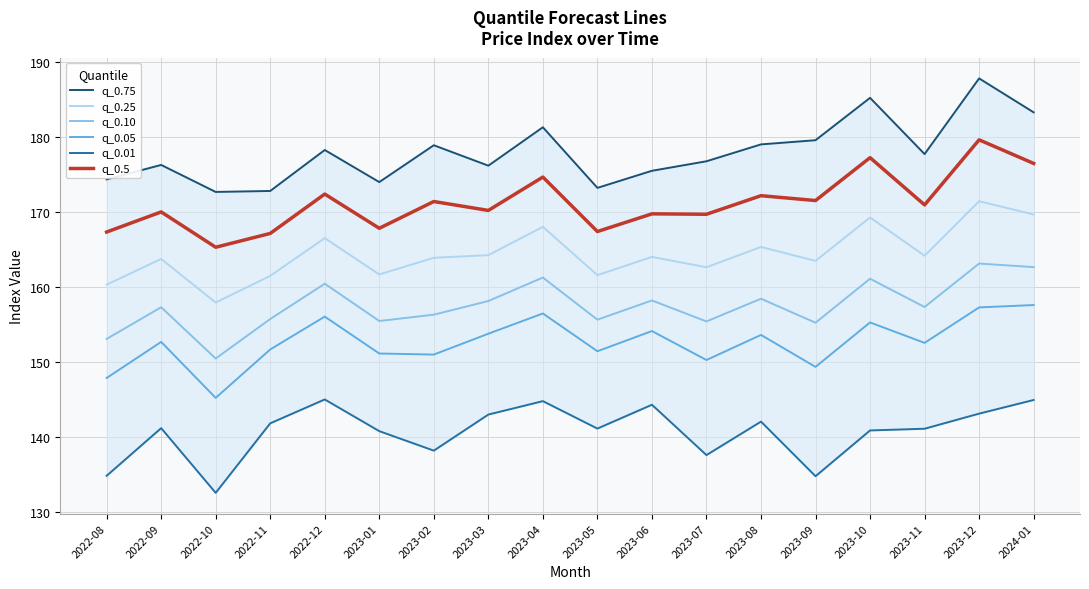

Which category has the highest value in the q_0.25 series?

2023-12